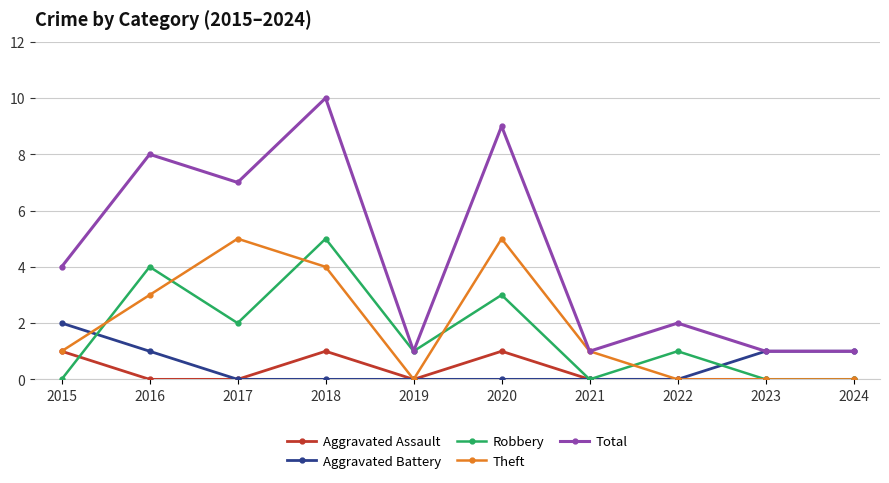

Reading left to right, extract all data points from this chart.

Aggravated Assault: 2015=1	2016=0	2017=0	2018=1	2019=0	2020=1	2021=0	2022=0	2023=0	2024=0
Aggravated Battery: 2015=2	2016=1	2017=0	2018=0	2019=0	2020=0	2021=0	2022=0	2023=1	2024=1
Robbery: 2015=0	2016=4	2017=2	2018=5	2019=1	2020=3	2021=0	2022=1	2023=0	2024=0
Theft: 2015=1	2016=3	2017=5	2018=4	2019=0	2020=5	2021=1	2022=0	2023=0	2024=0
Total: 2015=4	2016=8	2017=7	2018=10	2019=1	2020=9	2021=1	2022=2	2023=1	2024=1